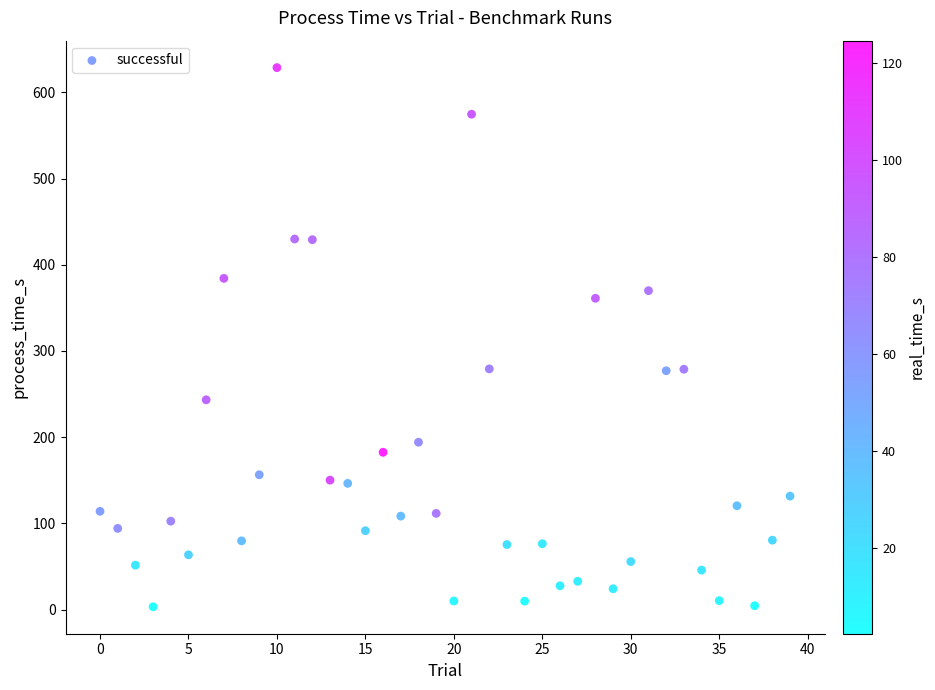

What is the range of Y values (max minus min)?

625.6